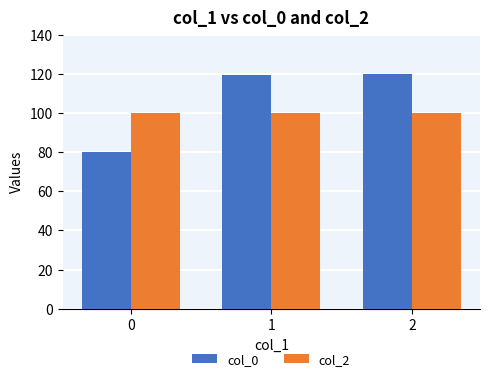

How many bars are there in each group?

2